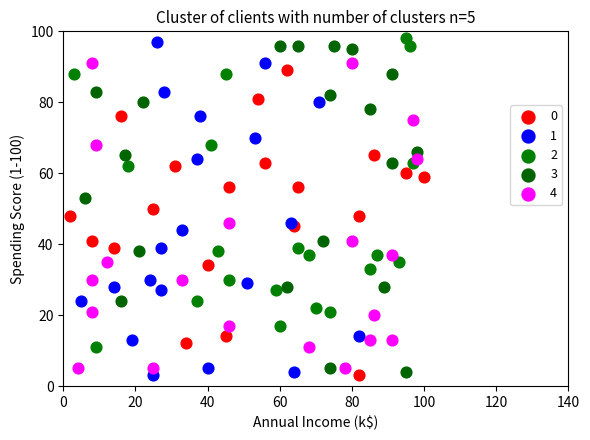

What are all the series names shown in the legend?

0, 1, 2, 3, 4